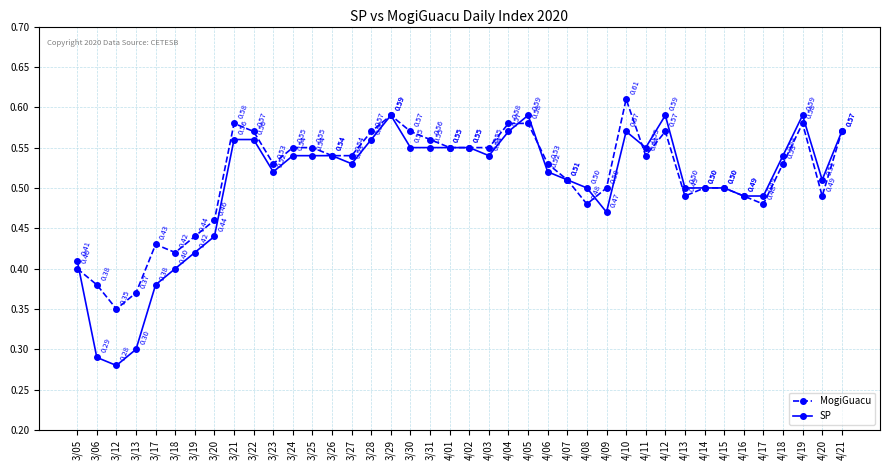

Is the value of MogiGuacu at 3/28 greater than the value of SP at 4/15?

Yes